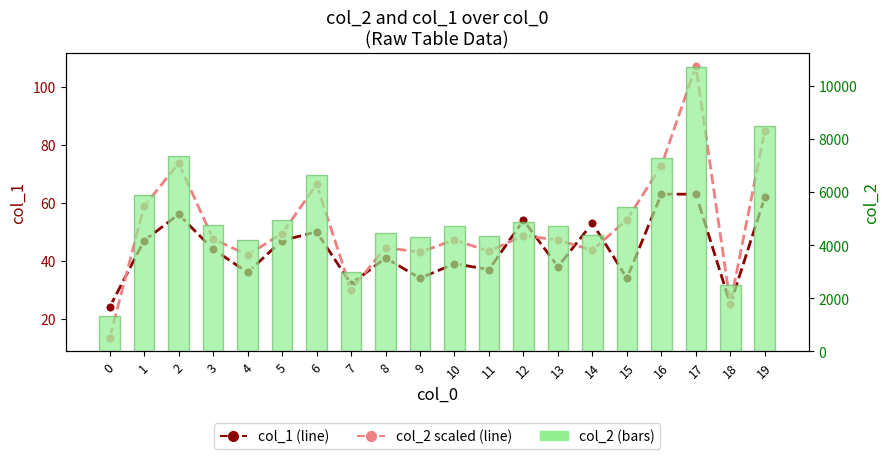

At which label does col_2 (scaled) reach its peak?

17